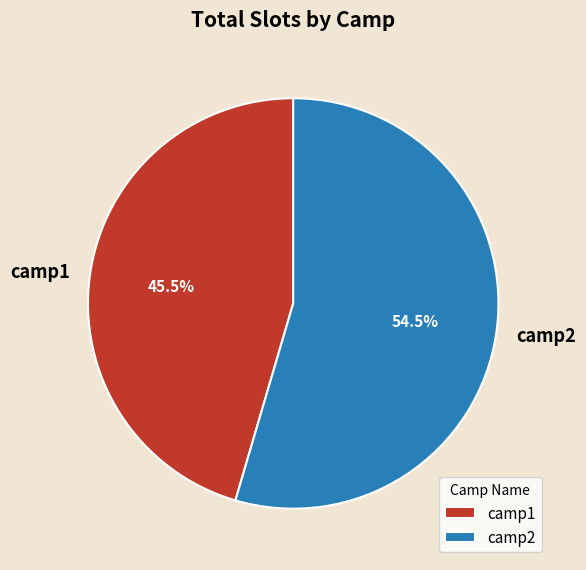

True or false: camp2 accounts for 46% of the total.

False